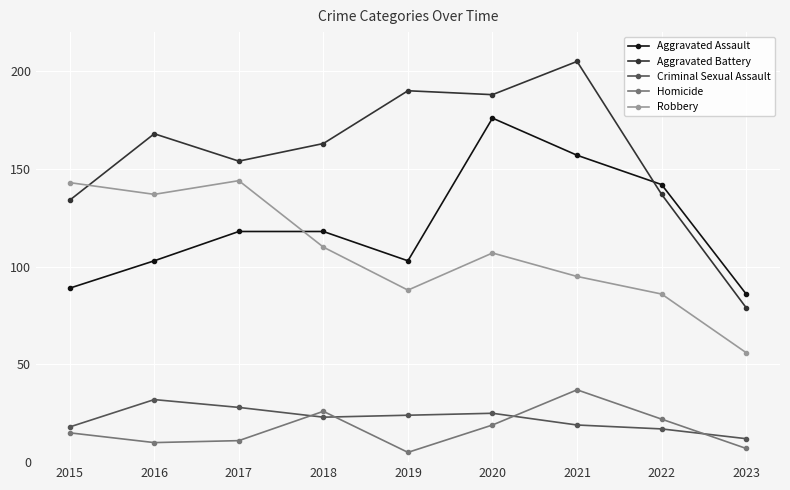

How many intersections are there between Aggravated Assault and Aggravated Battery?

1